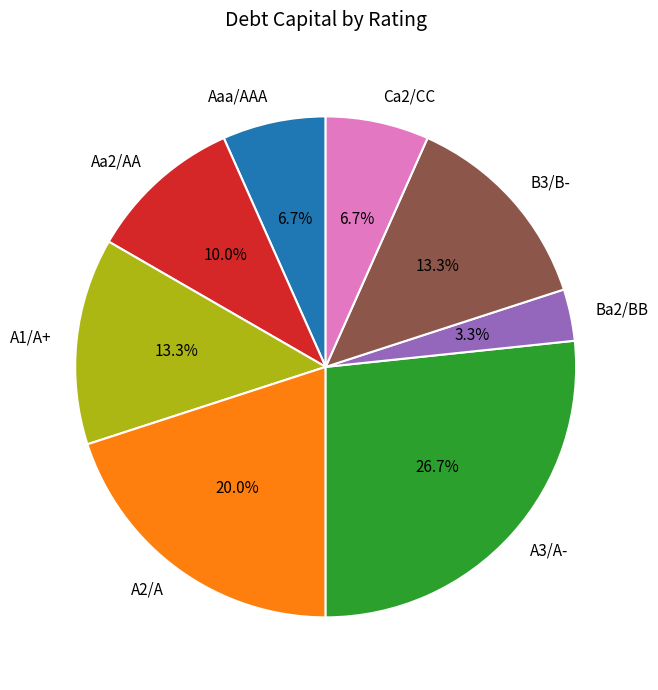

Does Aa2/AA account for over 50% of the chart?

No